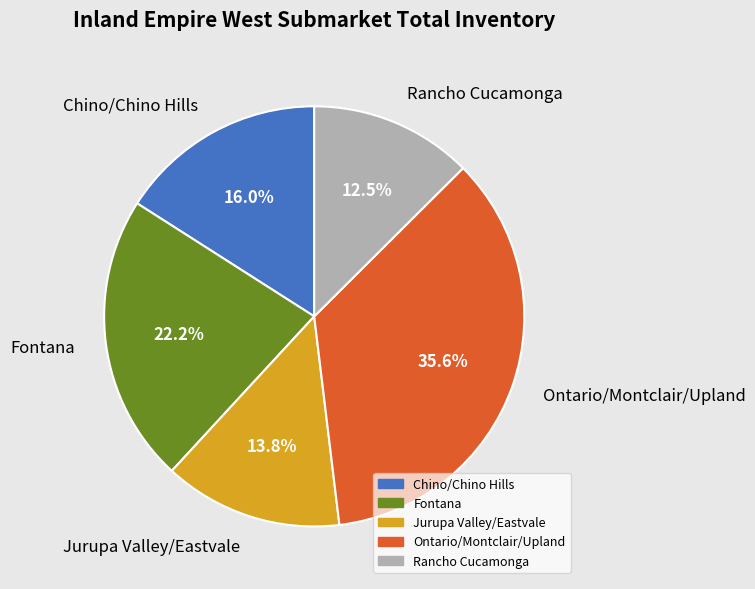

Between Fontana and Chino/Chino Hills, which is larger?

Fontana